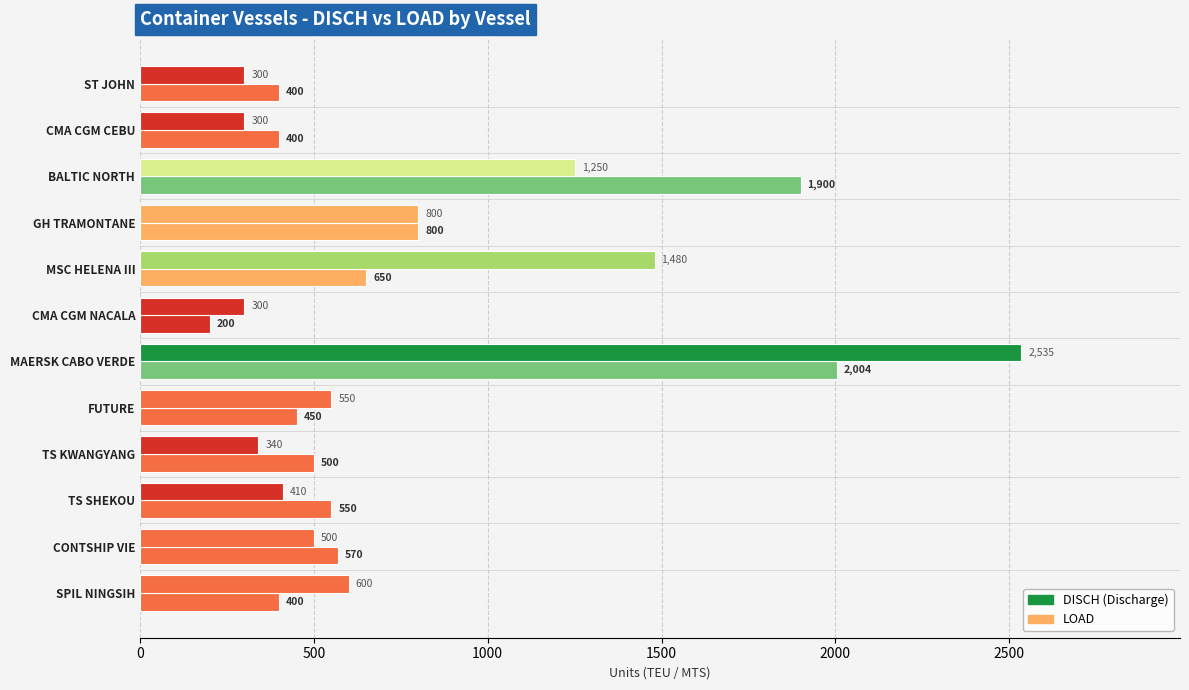

How many distinct data groups are displayed?

2